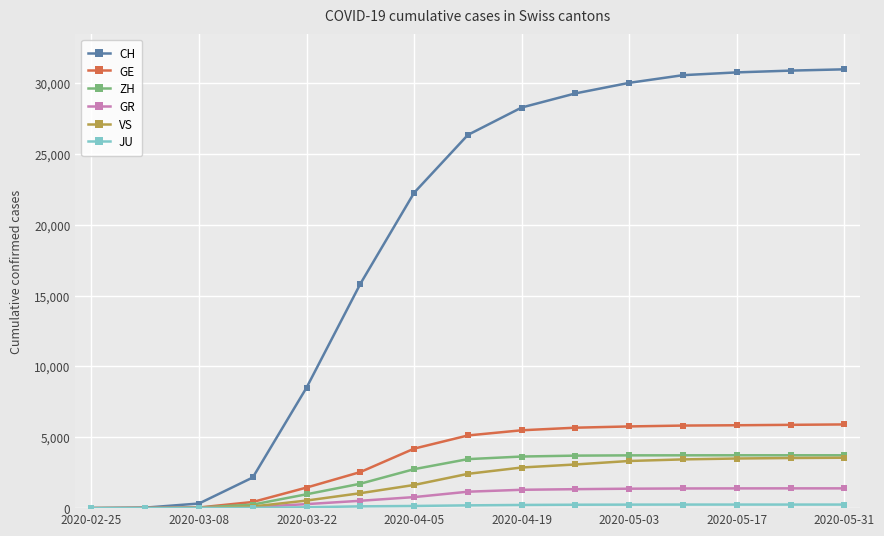

Which series has the largest total across all categories?

CH